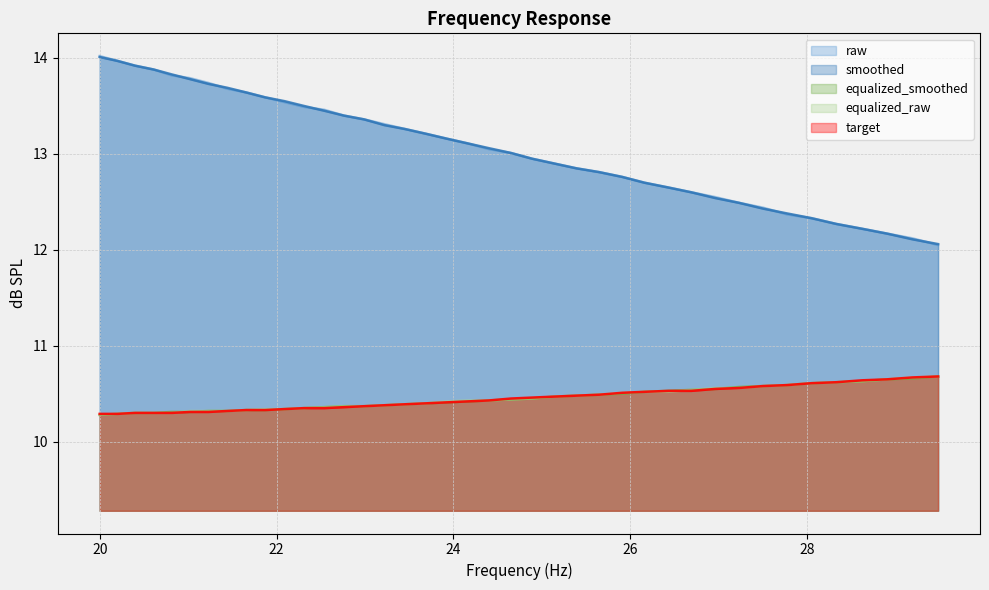

Which has a higher value, 27.23 or 28.62?

27.23